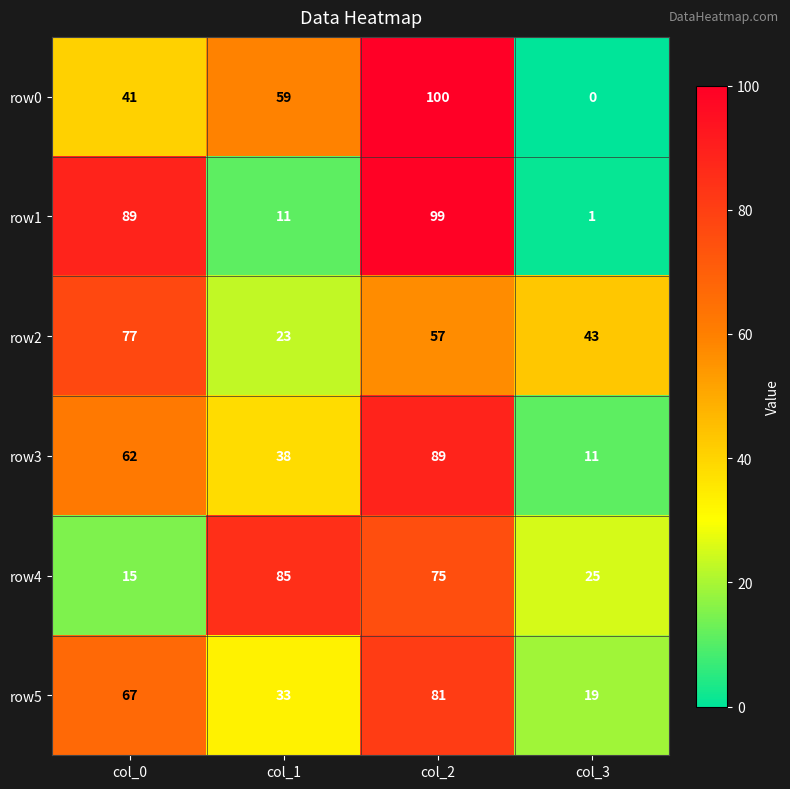

Count the row1 values in the range 11 to 99.

3